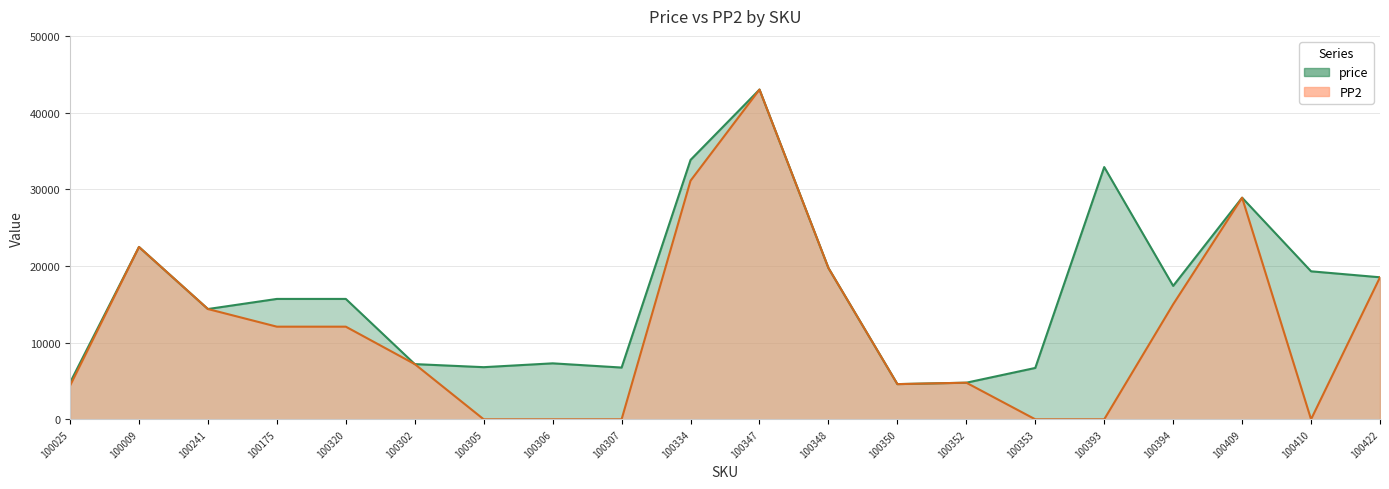

In price, how many points are higher than both neighbors (excluding endpoints)?

5